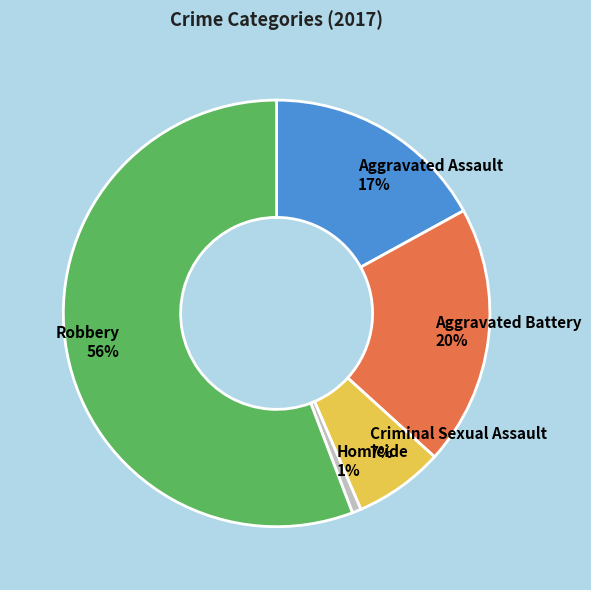

Do Aggravated Assault and Homicide together represent more than half of the pie?

No